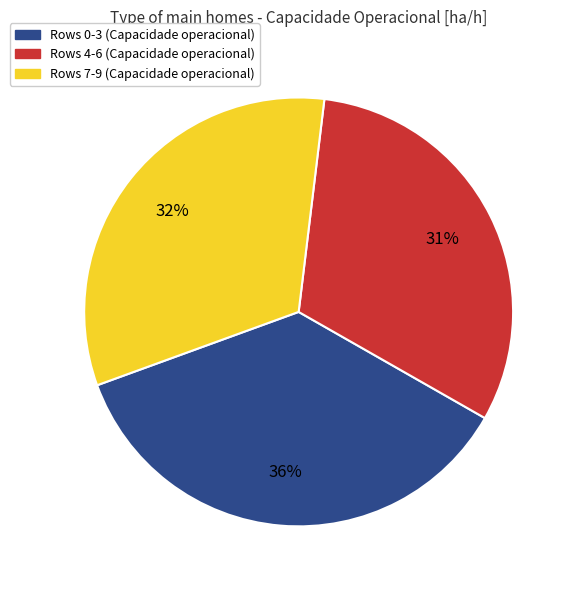

To the nearest percent, what is the difference between the largest and smallest slice percentages?

5%